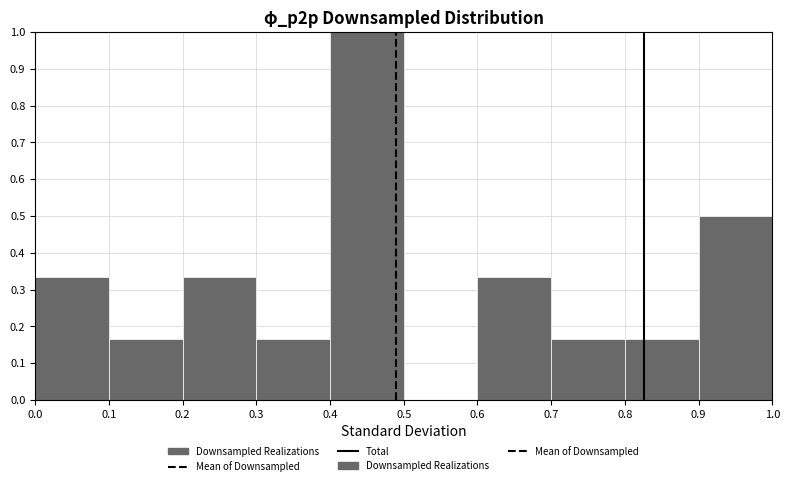

Which range on the x-axis has the tallest bar?

0.4 to 0.5